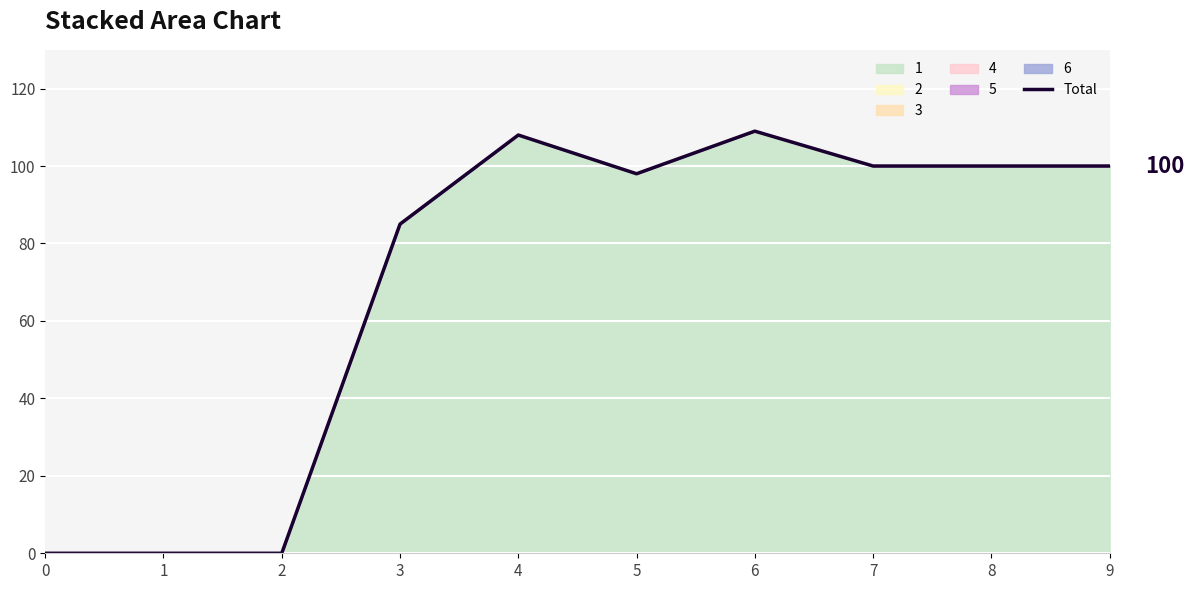

What is the approximate value at 4?

108